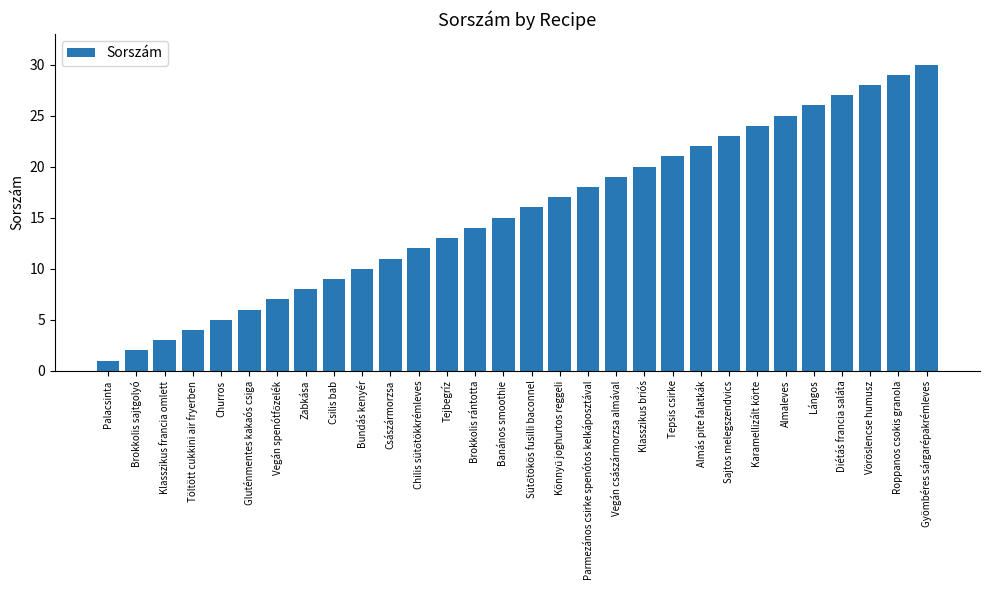

Read the value at Csilis bab, to the nearest 5.

10